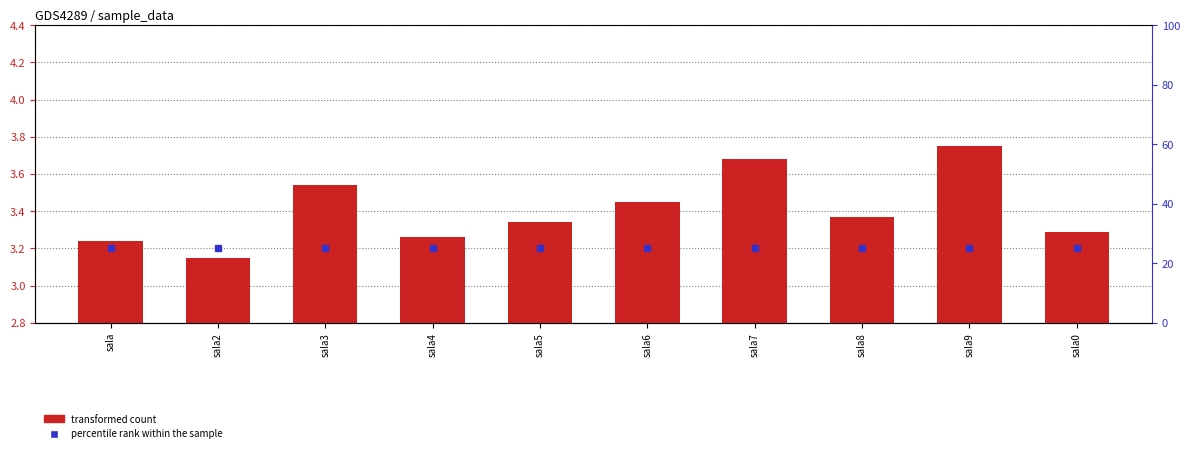

List the labels in order of value, smallest first.

sala2, sala, sala4, sala0, sala5, sala8, sala6, sala3, sala7, sala9